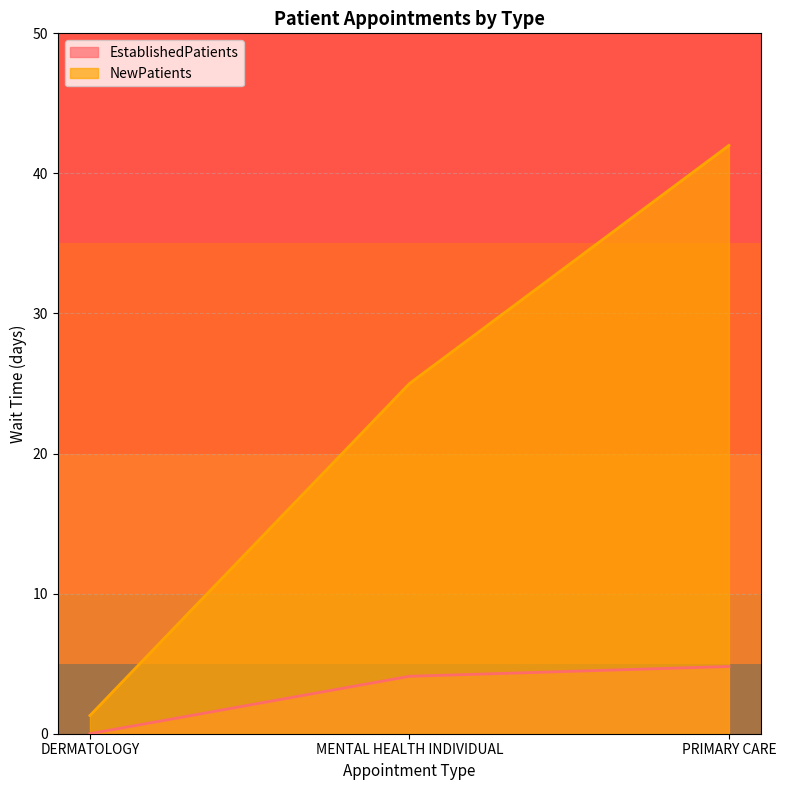

Between DERMATOLOGY and MENTAL HEALTH INDIVIDUAL, which series saw the biggest shift?

NewPatients